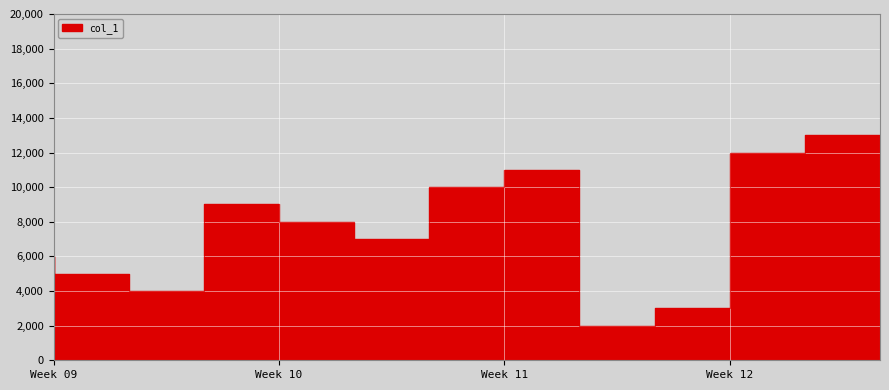

What is the difference between the second highest and second lowest values?

9000